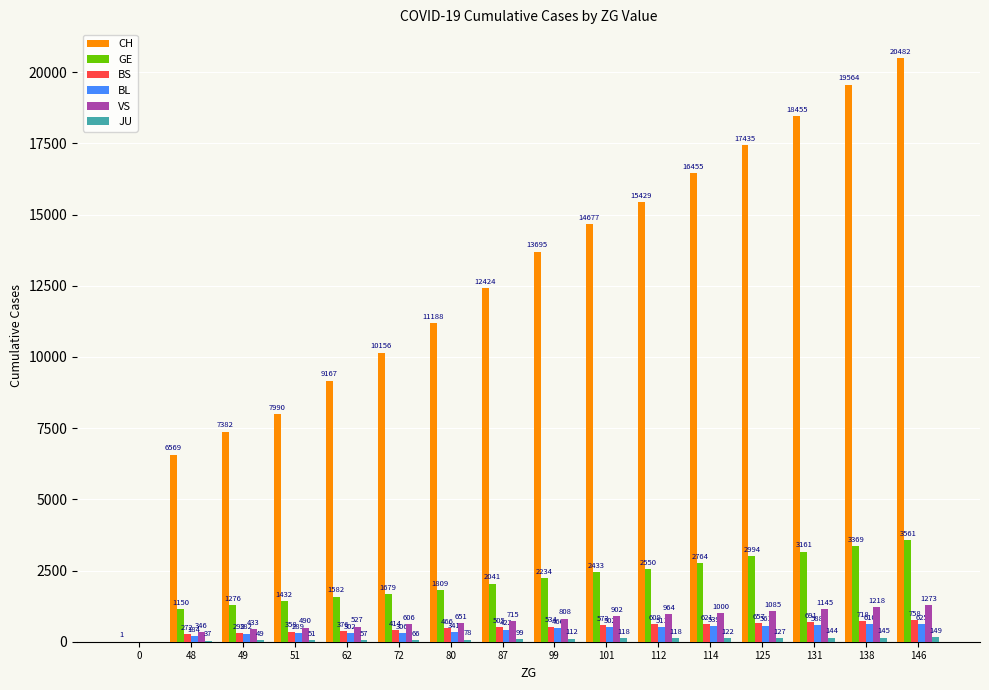

Is the value of CH at 112 greater than the value of VS at 62?

Yes